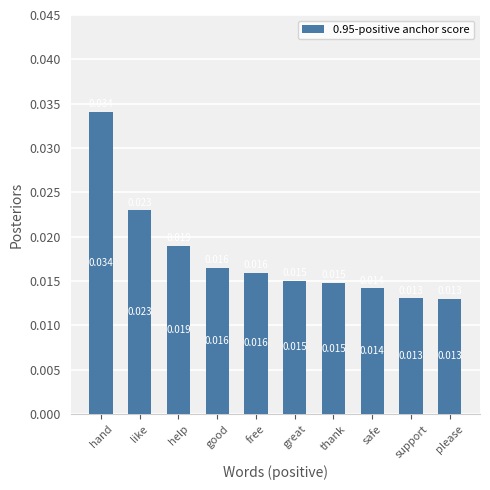

What is the sum of all values?

0.2